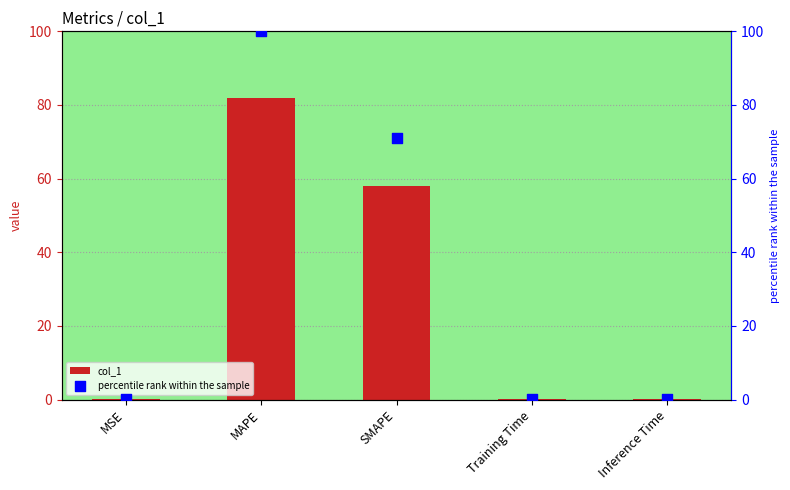

Is the value of col_1 at Training Time greater than the value of percentile rank within the sample at SMAPE?

No